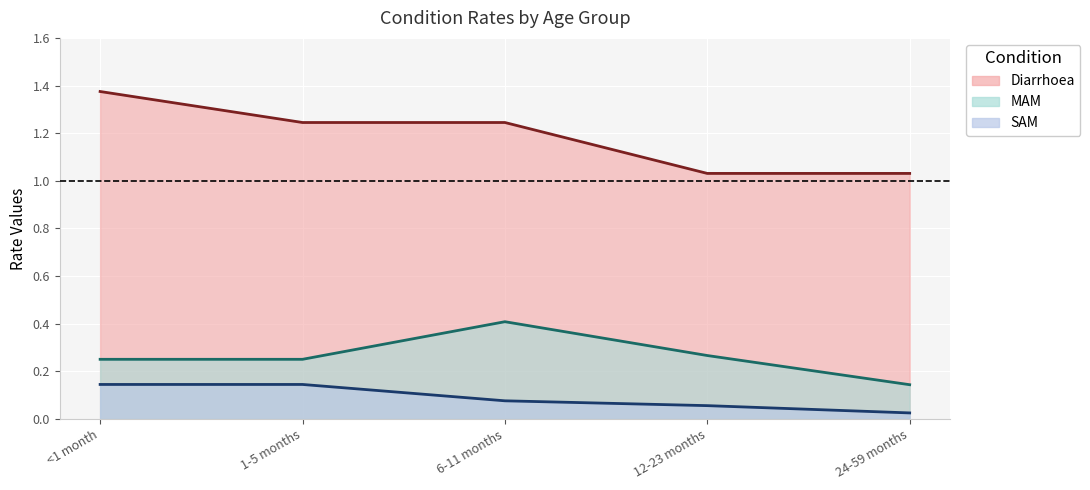

At how many categories does at least one series exceed 0?

5